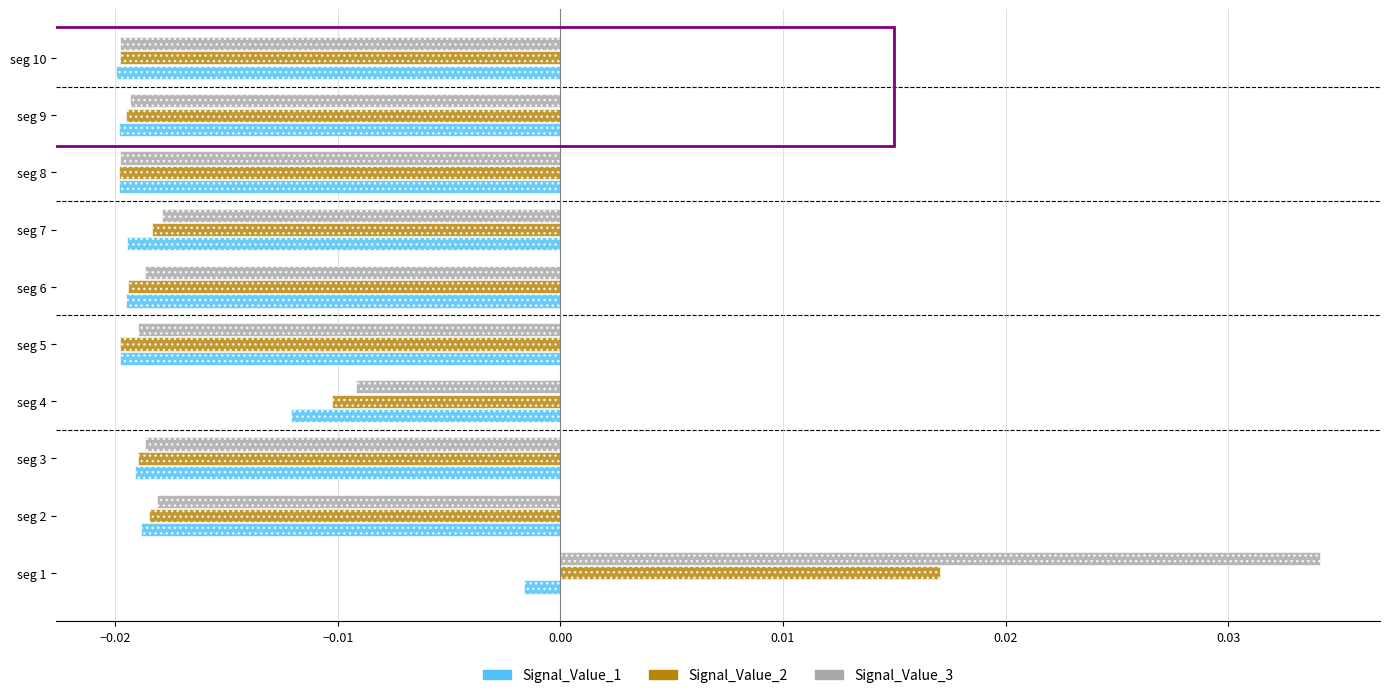

How many values in Signal_Value_2 are below zero?

9